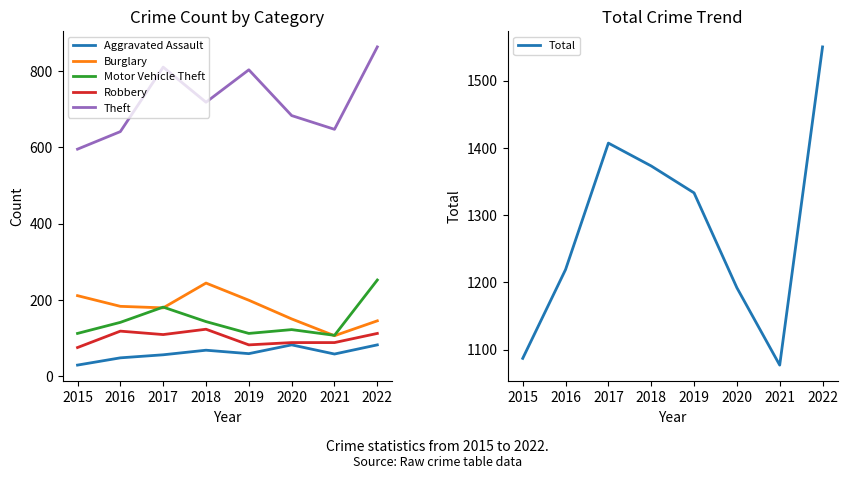

The Motor Vehicle Theft series shows 143 at 2018. True or false?

True